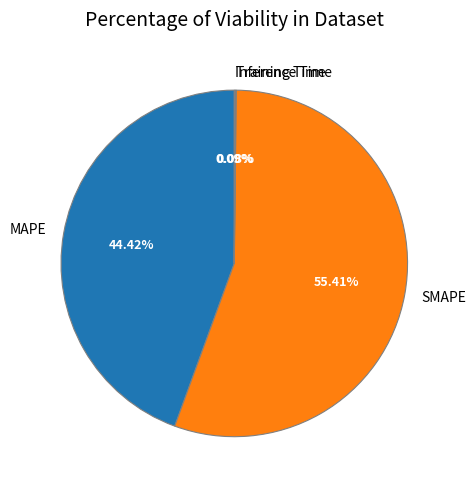

Which category has the biggest portion of the pie?

SMAPE